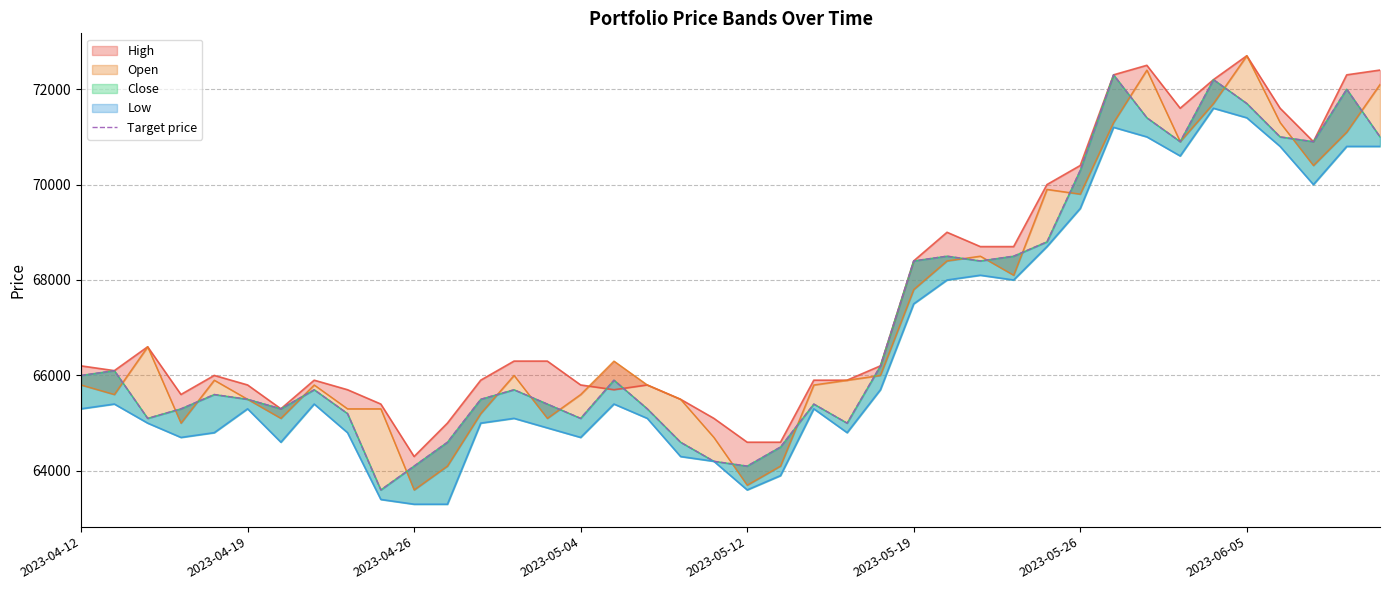

Is it true that the value at 8 is 27064?

False